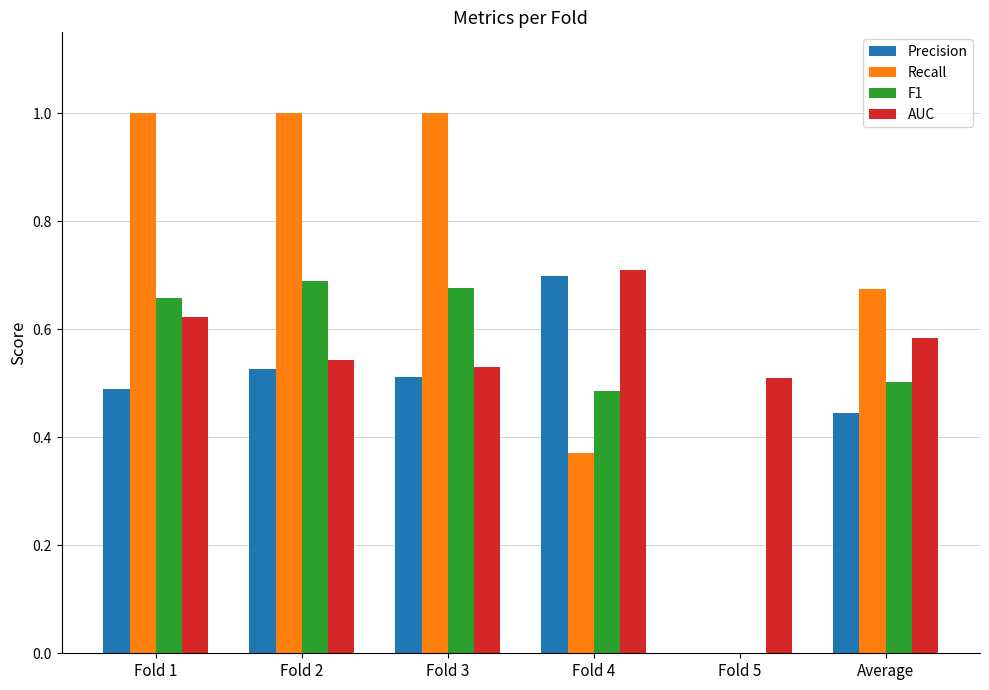

The F1 series shows 0.7 at Fold 1. True or false?

True